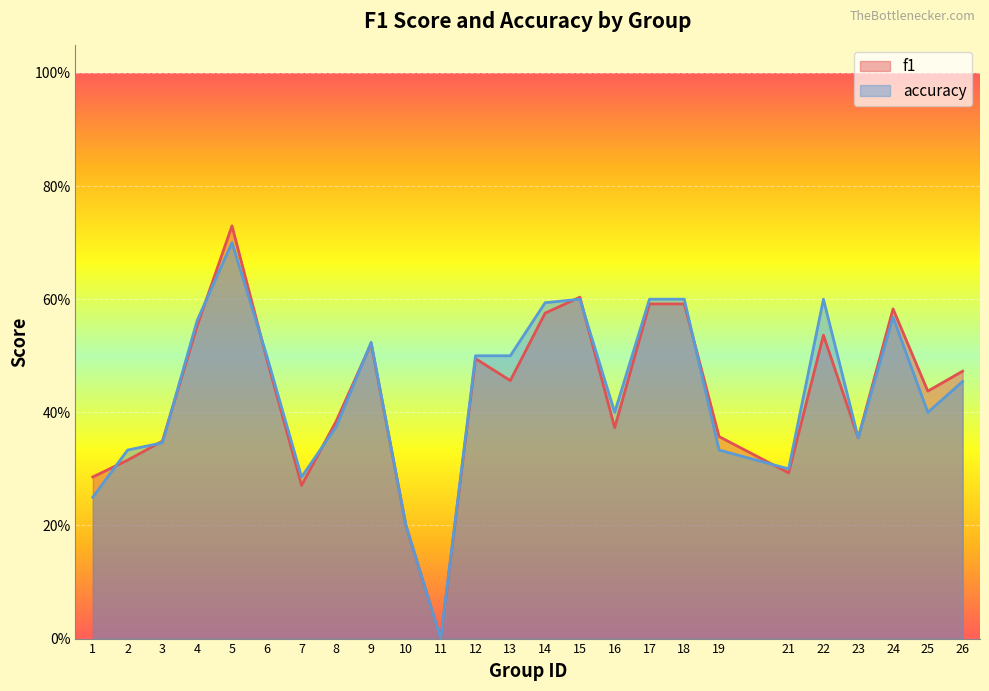

How many interior local peaks does the f1 series have?

6